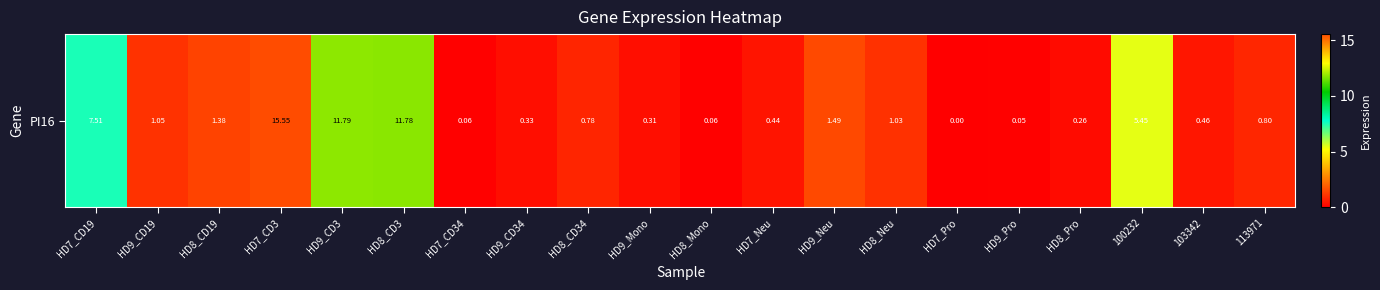

Reading left to right, what are all the values shown in this chart?

7.5	1.1	1.4	15.6	11.8	11.8	0.1	0.3	0.8	0.3	0.1	0.4	1.5	1.0	0.0	0.1	0.3	5.5	0.5	0.8